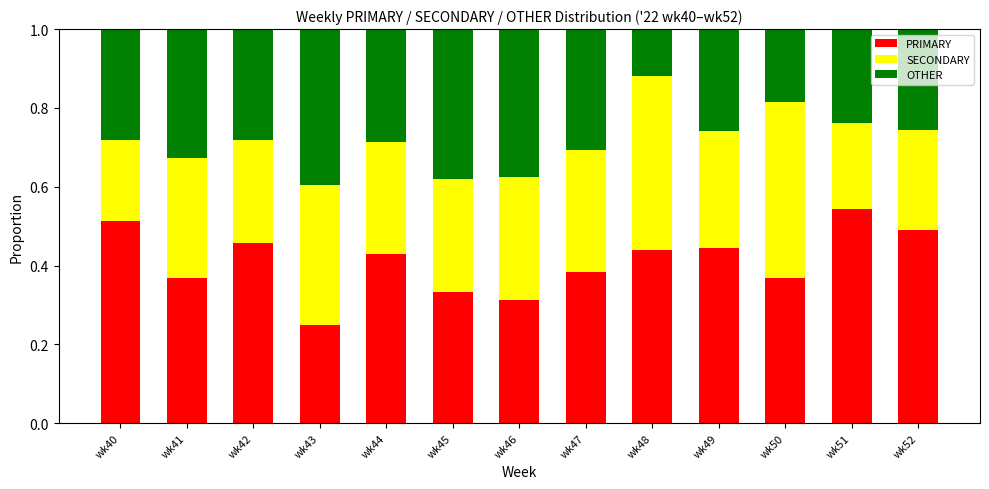

Is it true that PRIMARY equals 0.1 at wk43?

False